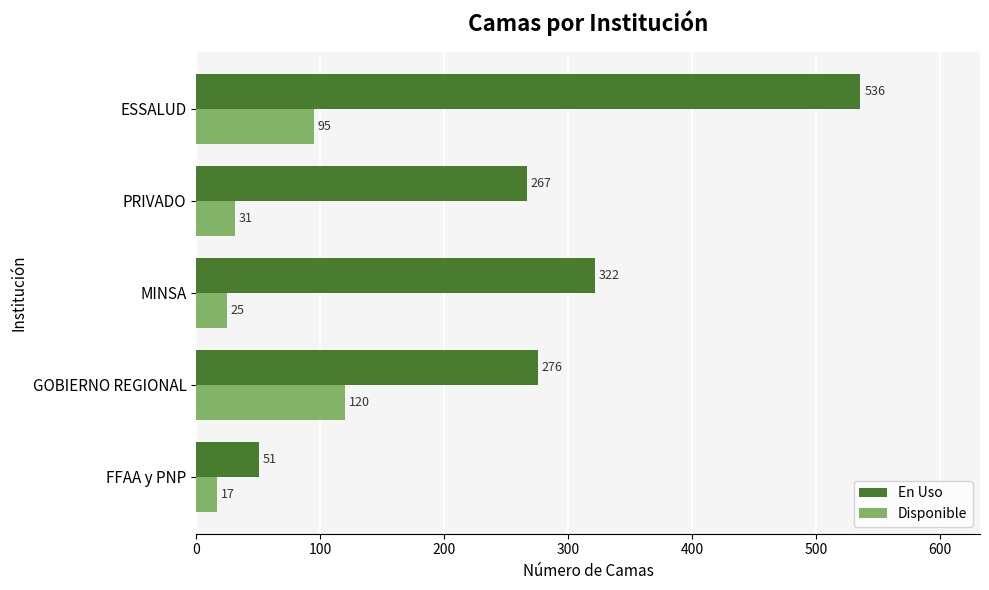

At which label is En Uso closest to 293?

GOBIERNO REGIONAL